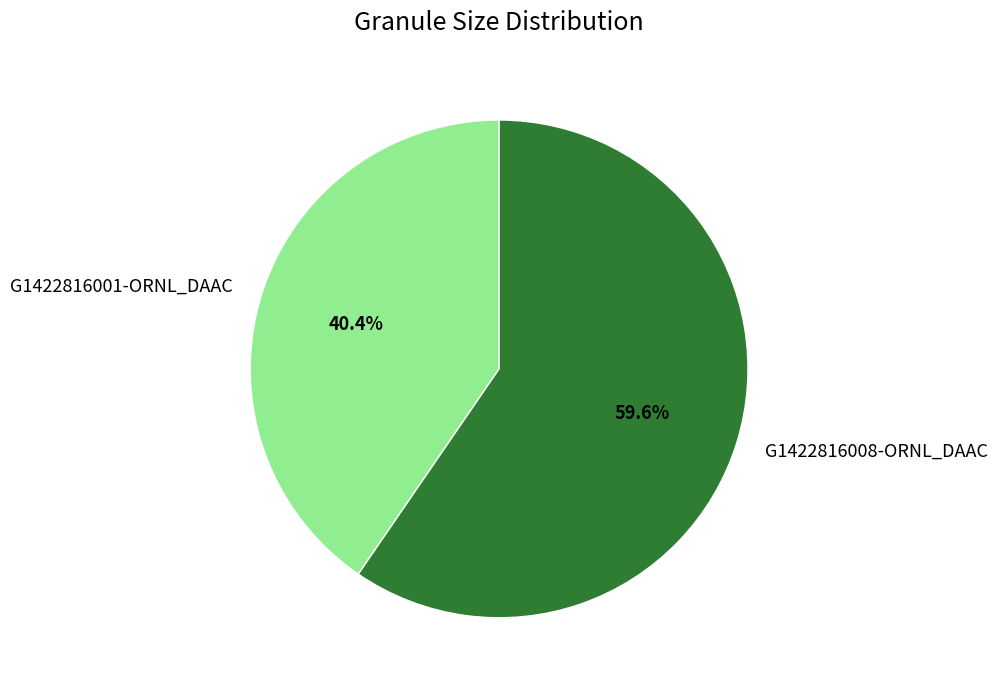

Which slice is the smallest?

G1422816001-ORNL_DAAC